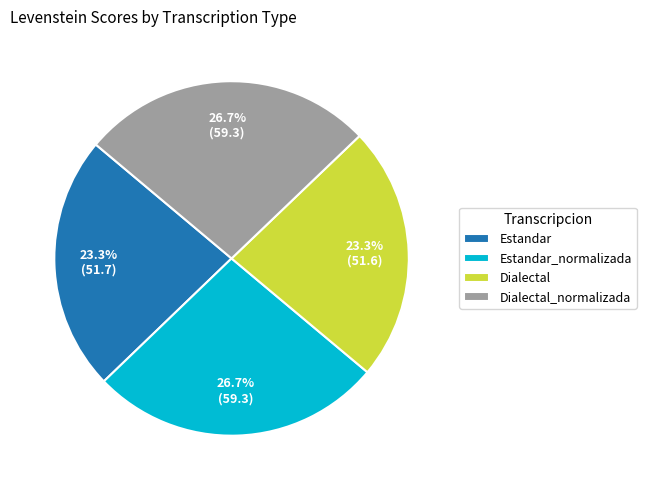

How many segments does this pie chart have?

4